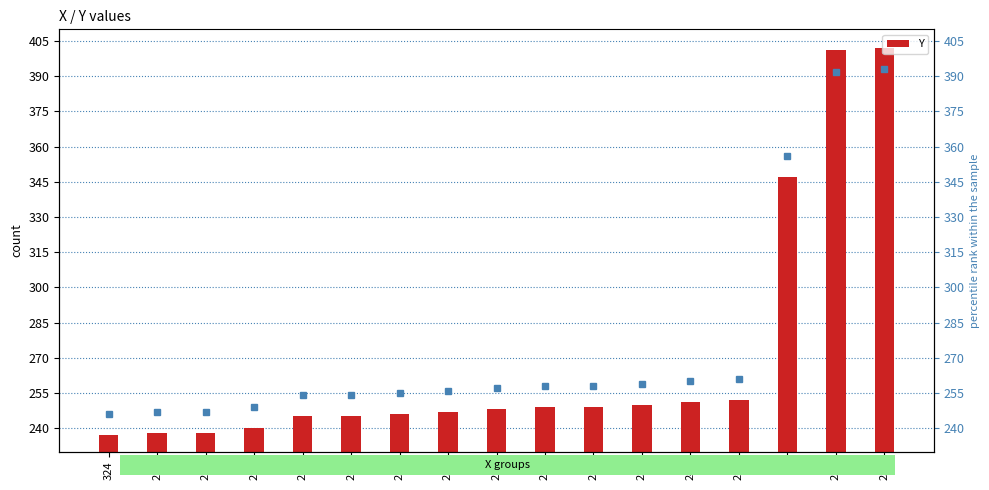

What is the ratio of the value at 266 to the value at 229?

1.0